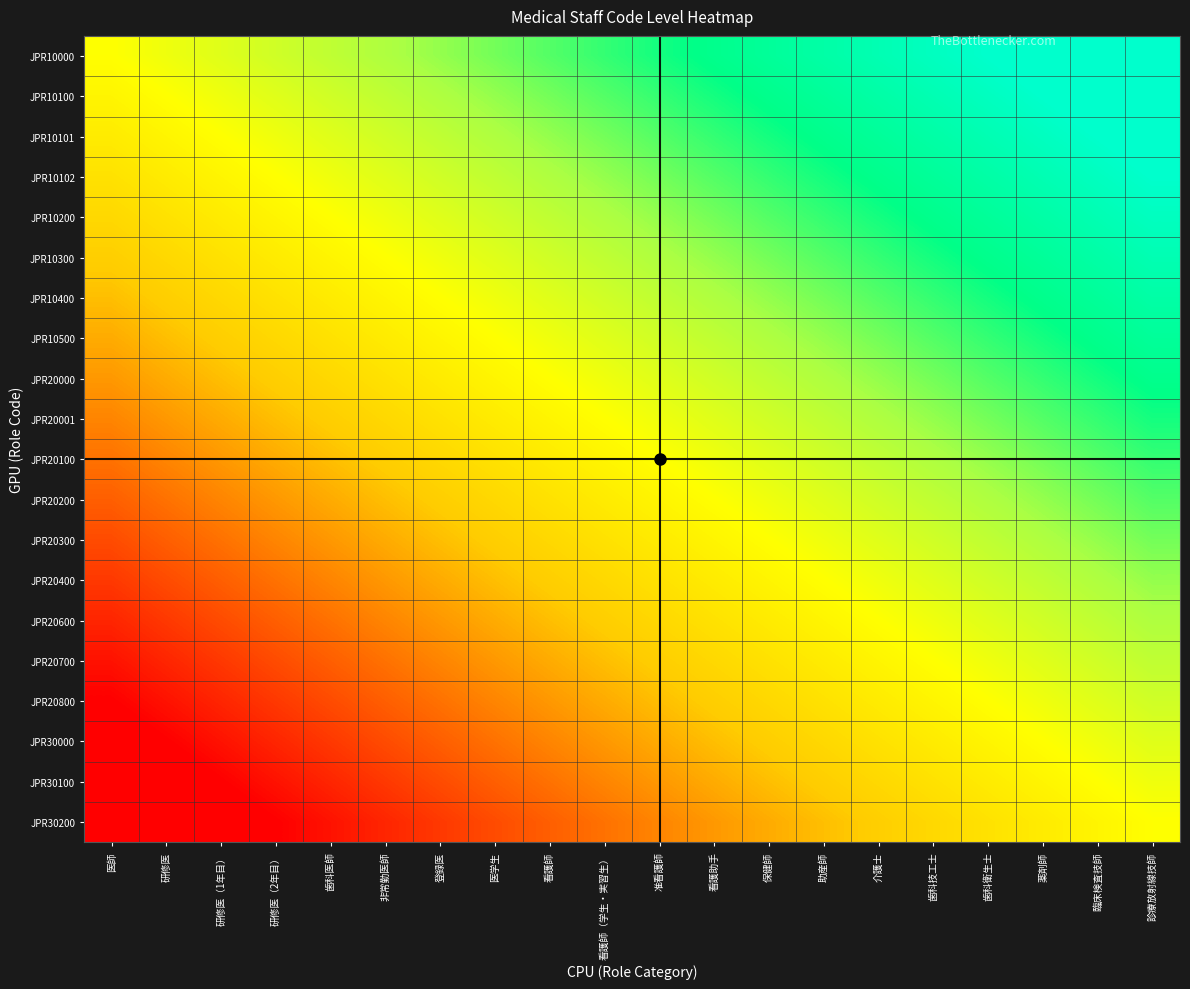

What is the total value across all series at 保健師?

2.5